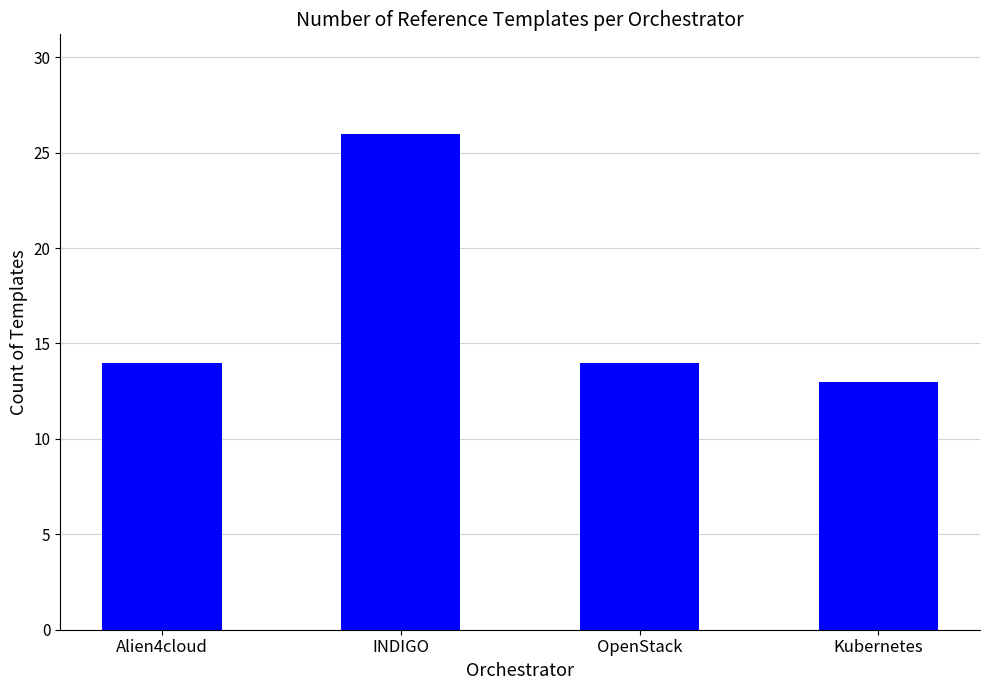

Reading left to right, extract all data points from this chart.

Alien4cloud=14	INDIGO=26	OpenStack=14	Kubernetes=13